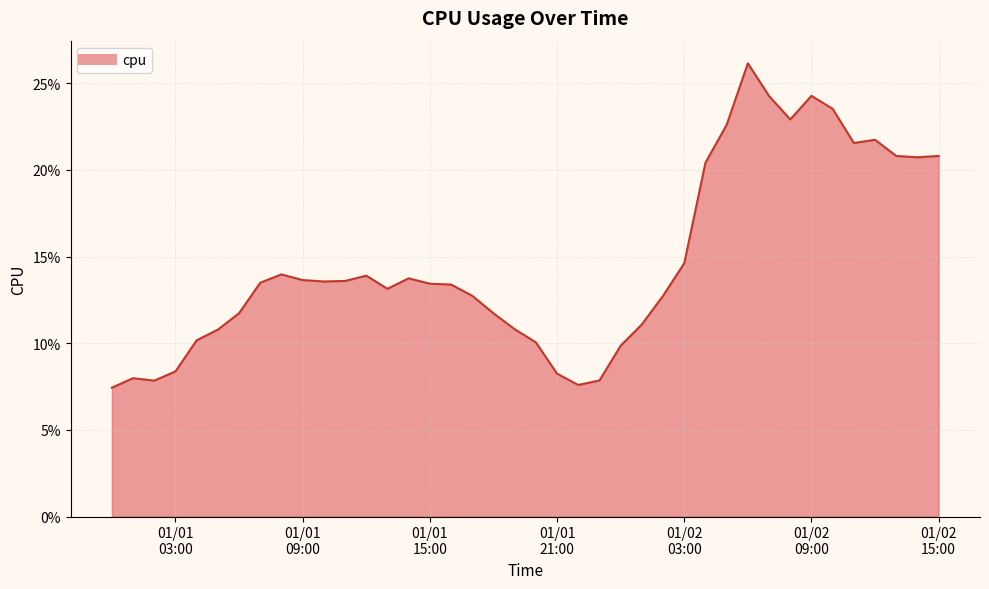

Reading left to right, extract all data points from this chart.

0.1	0.1	0.1	0.1	0.1	0.1	0.1	0.1	0.1	0.1	0.1	0.1	0.1	0.1	0.1	0.1	0.1	0.1	0.1	0.1	0.1	0.1	0.1	0.1	0.1	0.1	0.1	0.1	0.2	0.2	0.3	0.2	0.2	0.2	0.2	0.2	0.2	0.2	0.2	0.2